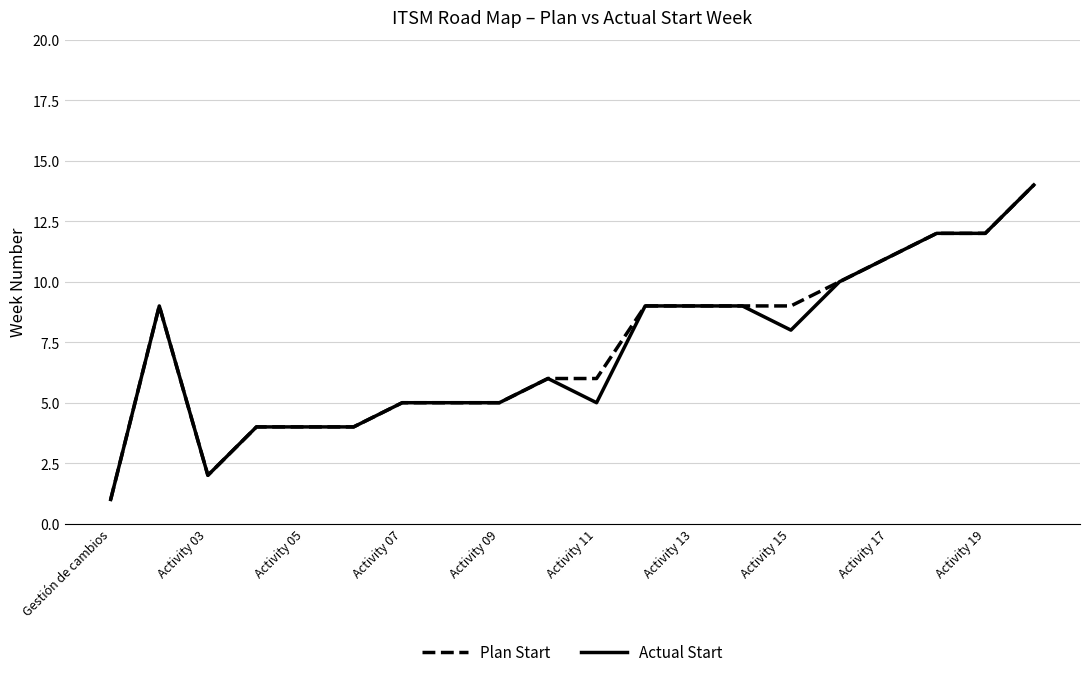

What is the maximum value shown in the chart?

14